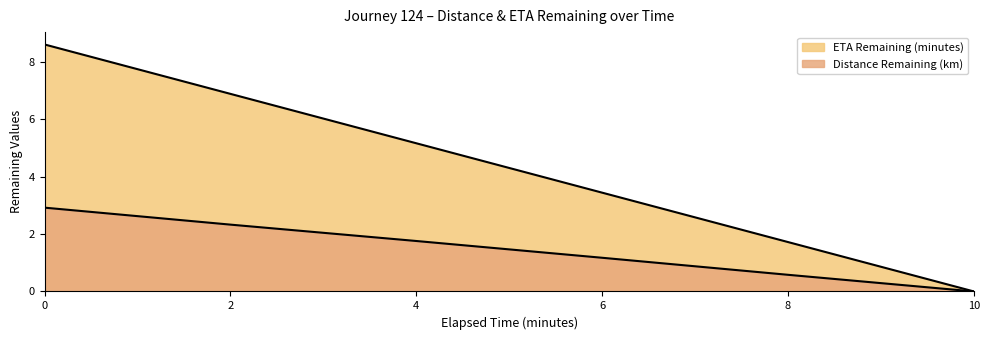

True or false: distance_remaining_km and eta_remaining_minutes intersect in this chart.

False